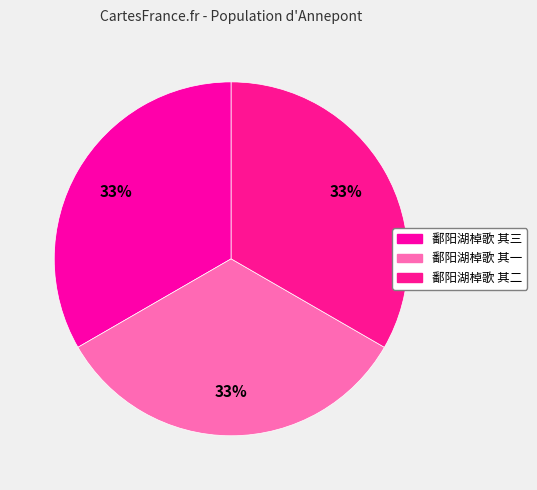

Rank the categories by value from lowest to highest.

鄱阳湖棹歌 其一, 鄱阳湖棹歌 其二, 鄱阳湖棹歌 其三